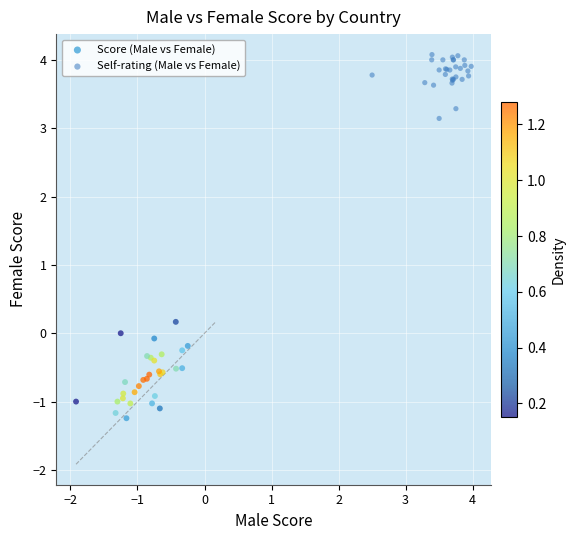

Which series reaches the minimum Y coordinate?

Score (Male vs Female)